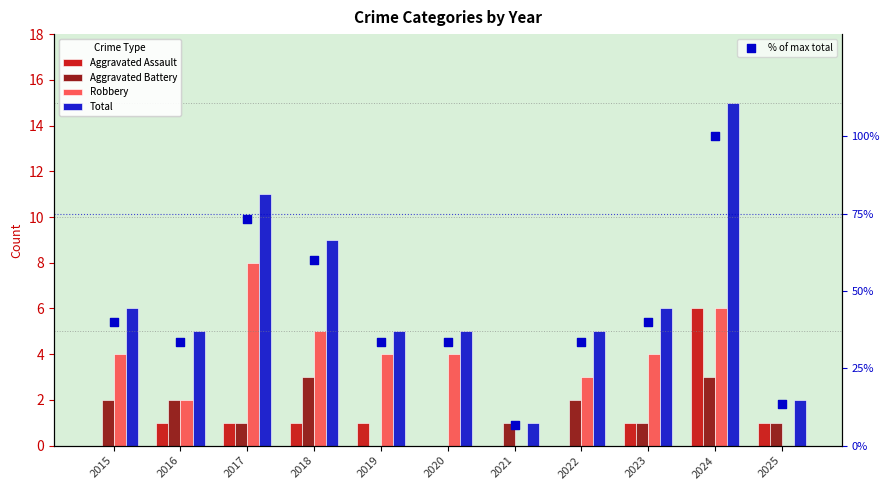

At how many categories does at least one series exceed 82?

1